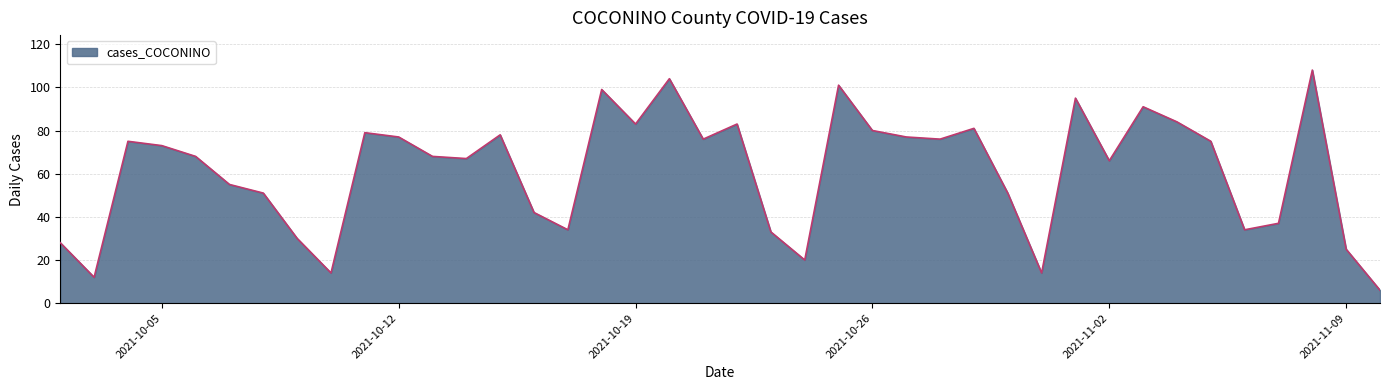

What is the difference between the maximum and minimum values?

102